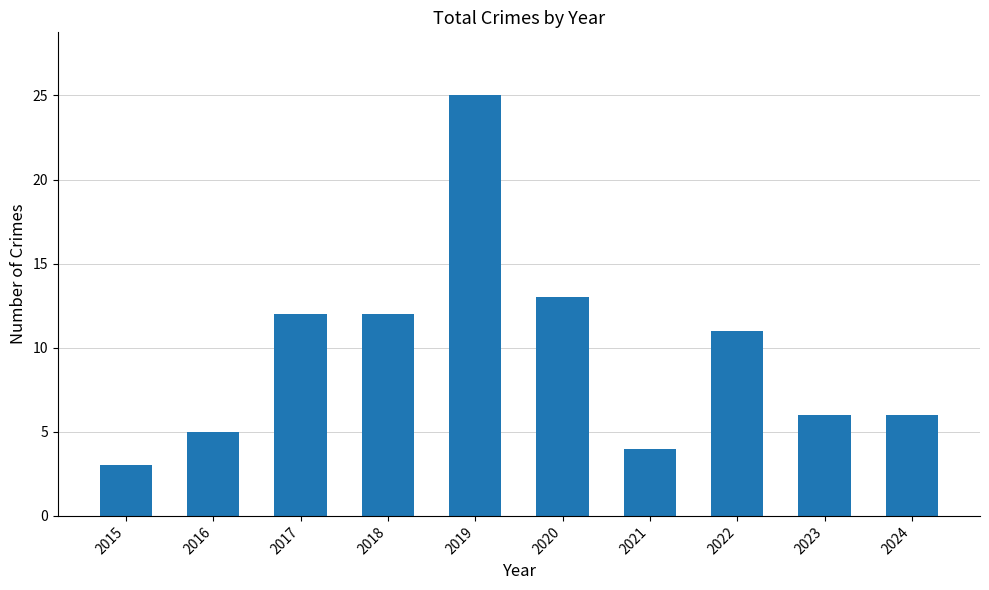

Is it true that the value at 2015 is 2?

False